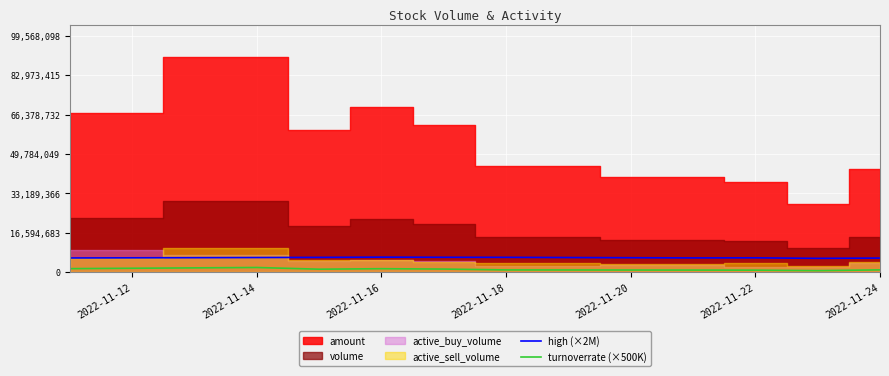

True or false: high (×2M) and turnoverrate (×500K) cross at least once.

False